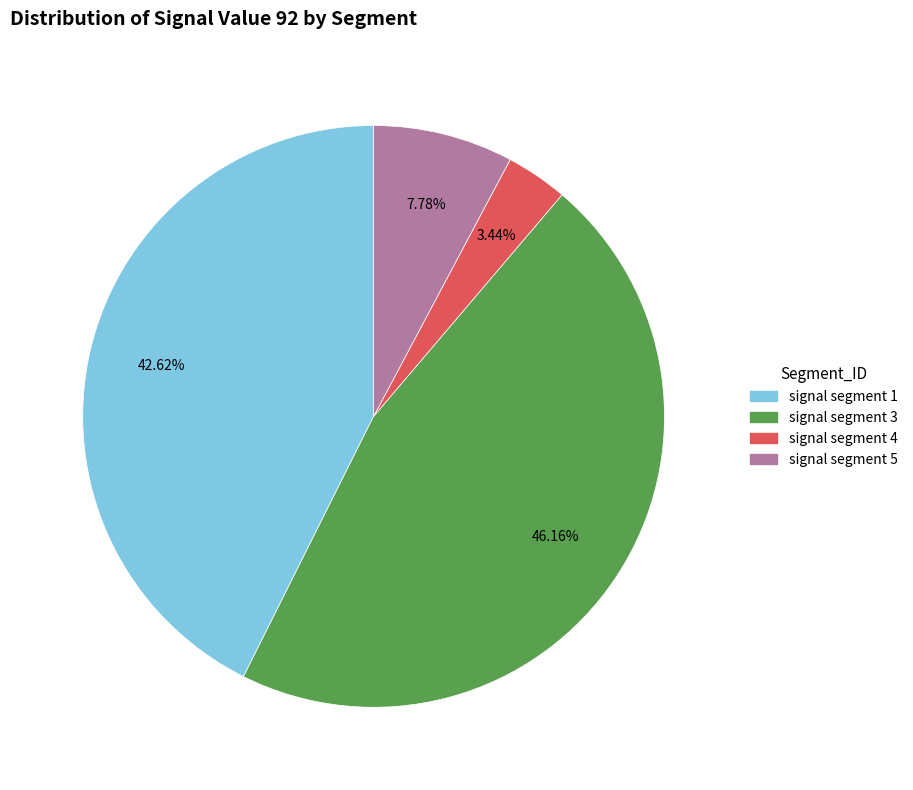

Does any single category account for the majority?

No